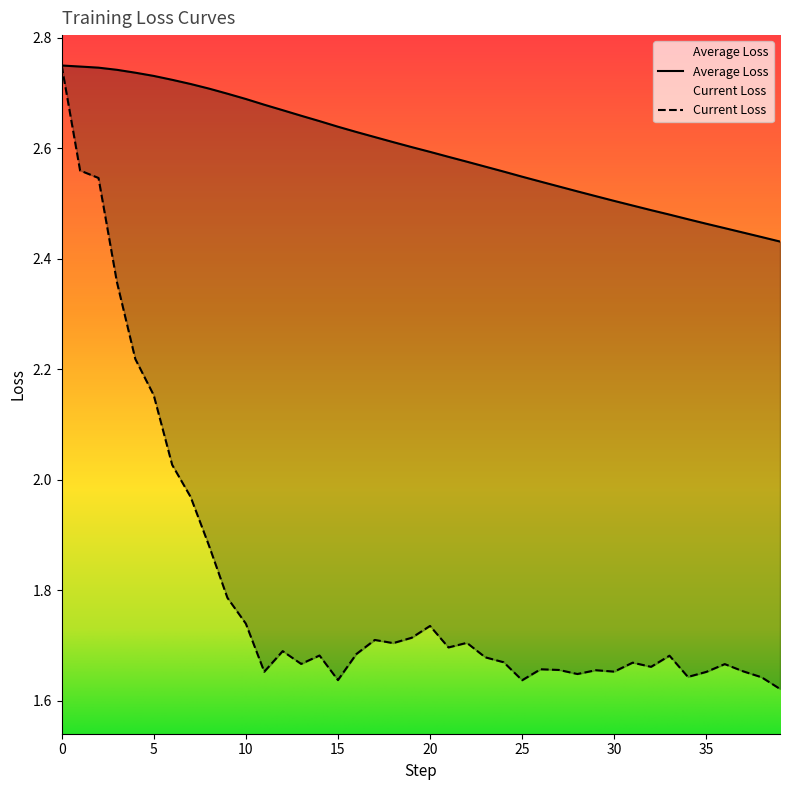

The Current Loss series shows 1.7 at 14. True or false?

True